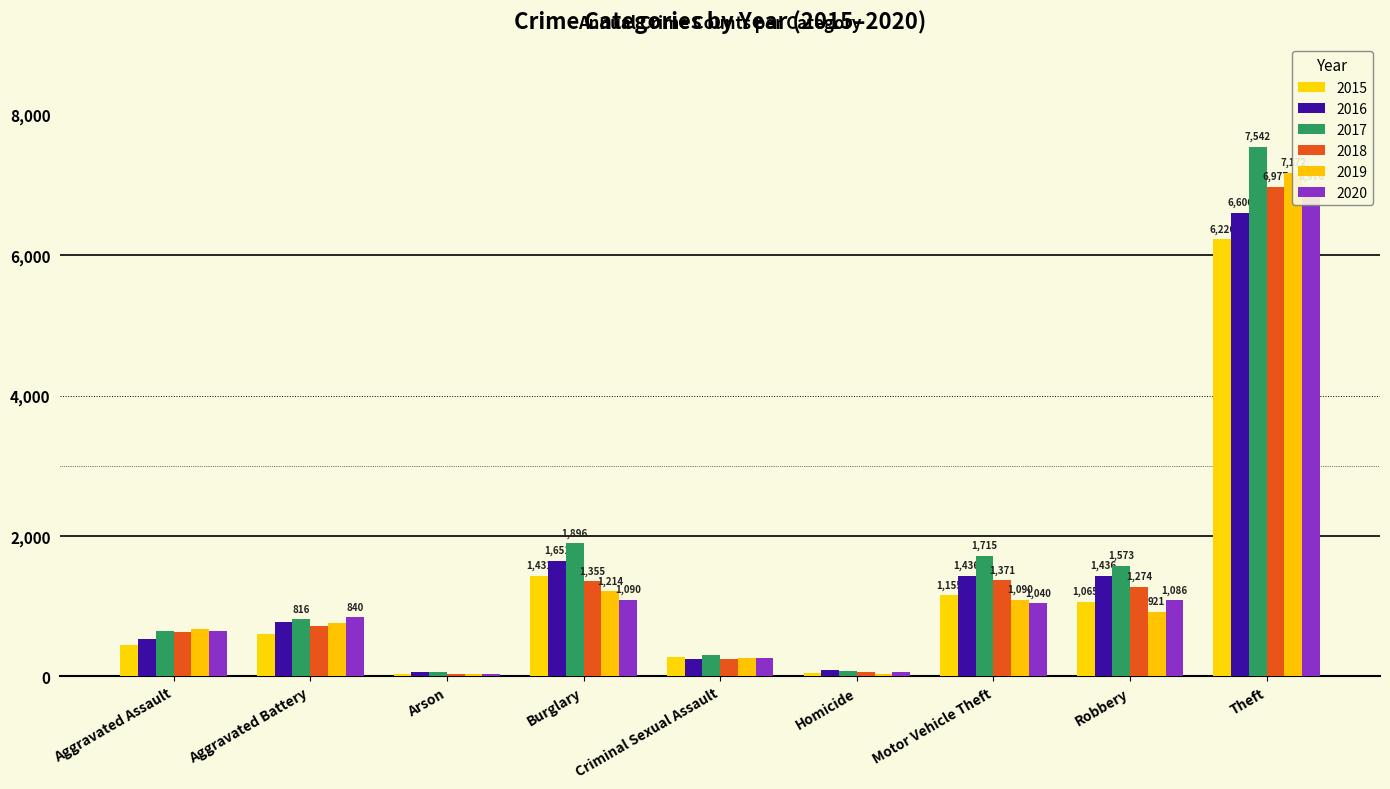

List the labels in order of 2020 value, smallest first.

Arson, Homicide, Criminal Sexual Assault, Aggravated Assault, Aggravated Battery, Motor Vehicle Theft, Robbery, Burglary, Theft